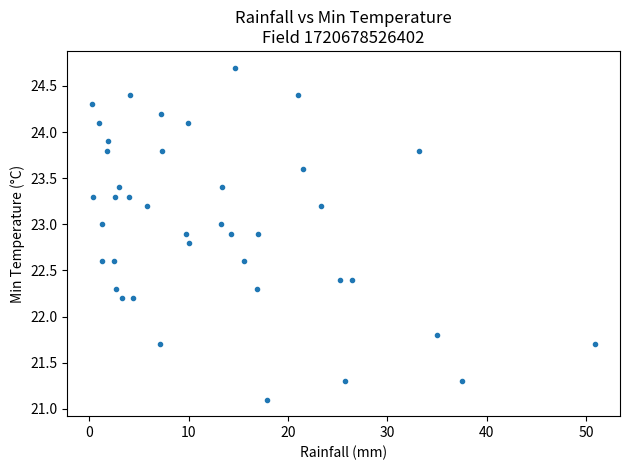

What is the range of X values (max minus min)?

50.6